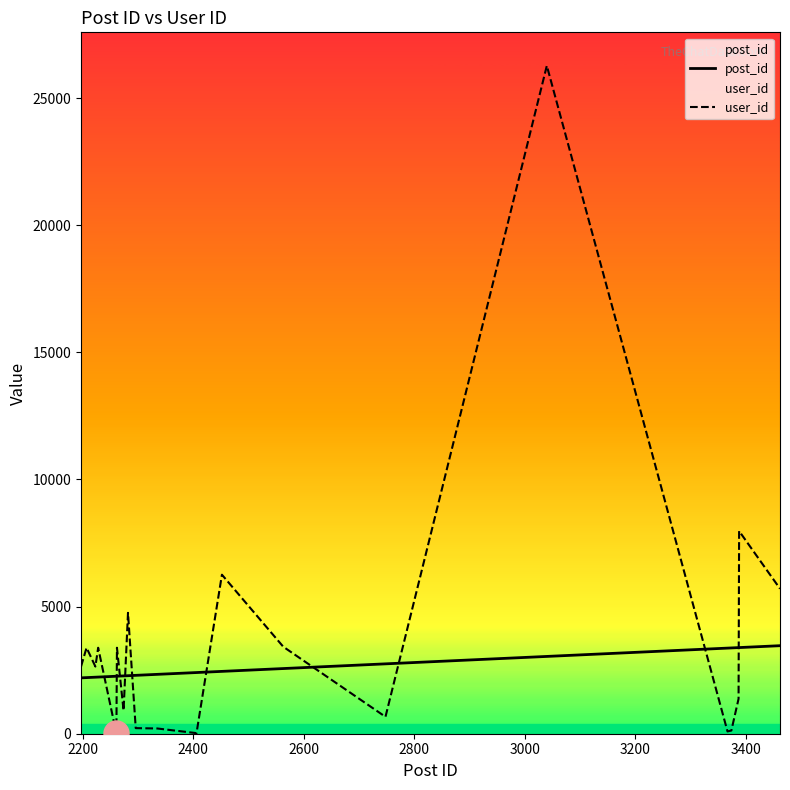

Which series has the largest range (max minus min)?

user_id